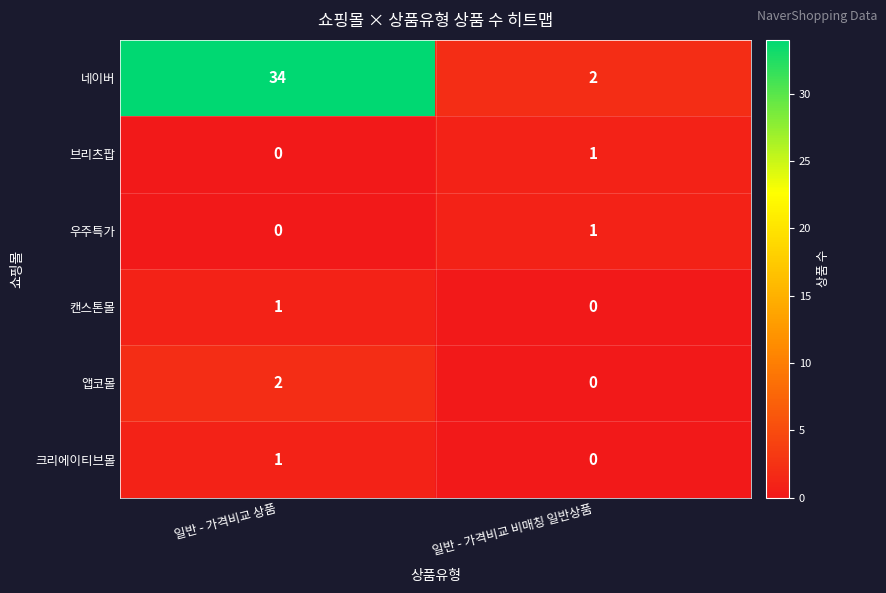

List the labels in order of 우주특가 value, largest first.

일반 - 가격비교 비매칭 일반상품, 일반 - 가격비교 상품